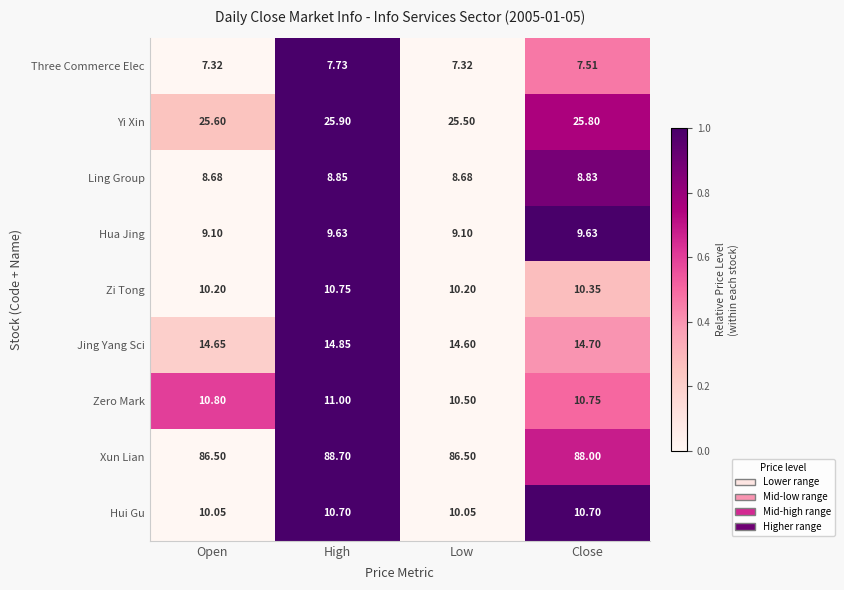

Rank the series at Close from lowest to highest value.

Three Commerce Elec, Ling Group, Hua Jing, Zi Tong, Hui Gu, Zero Mark, Jing Yang Sci, Yi Xin, Xun Lian